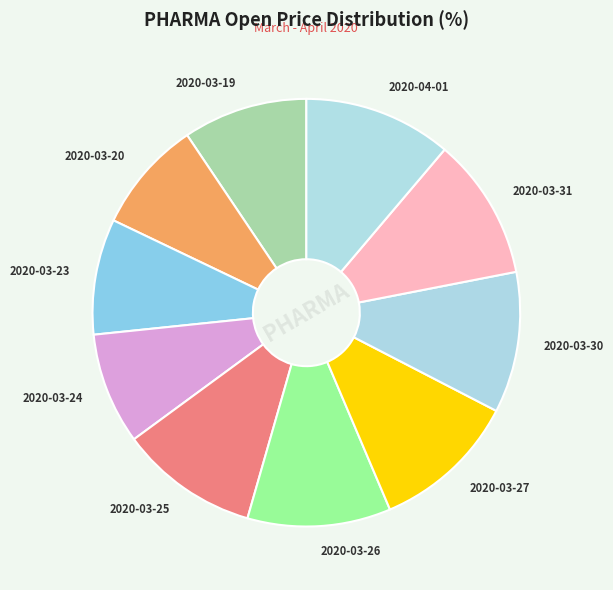

True or false: 2020-03-30 accounts for 11% of the total.

True